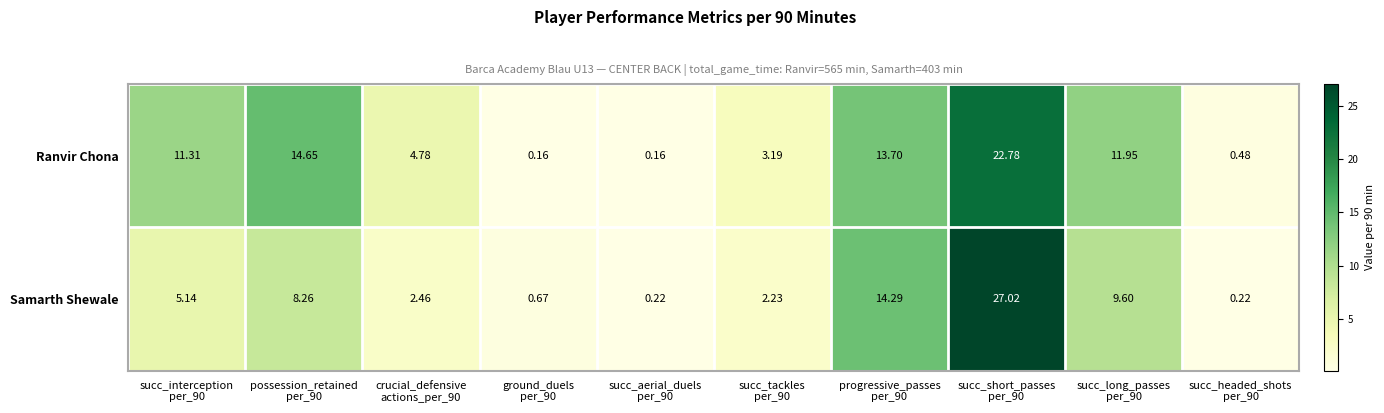

Rank the series by their average value, from highest to lowest.

Ranvir Chona, Samarth Shewale